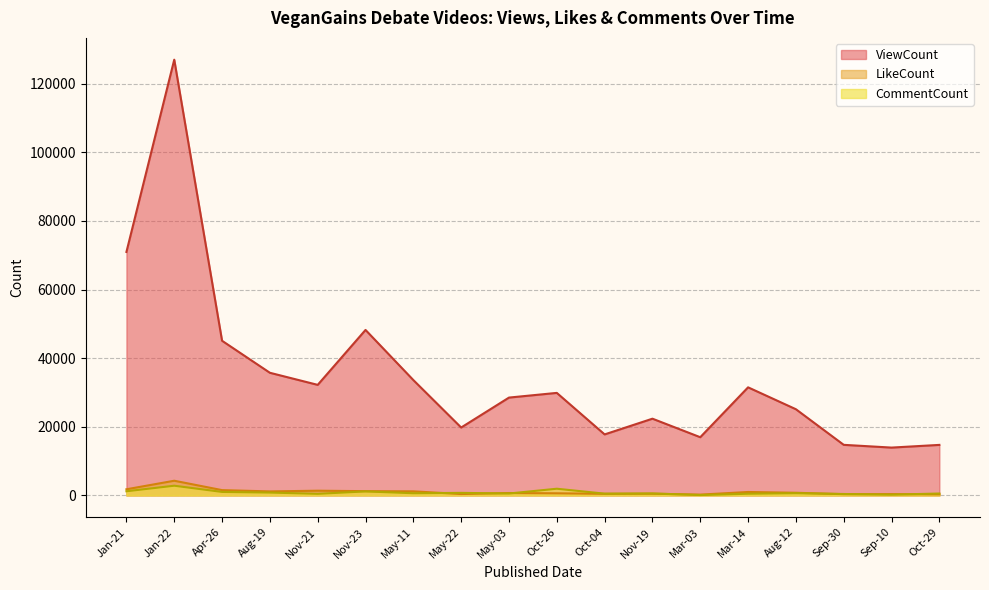

How many interior local peaks does the ViewCount series have?

5